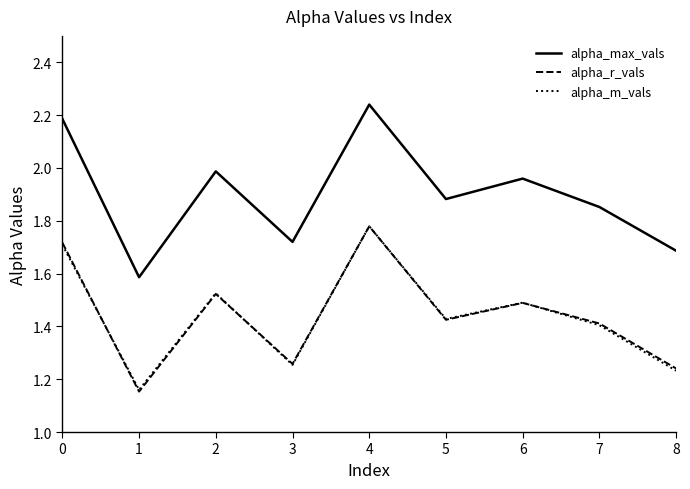

True or false: alpha_max_vals and alpha_r_vals cross at least once.

False